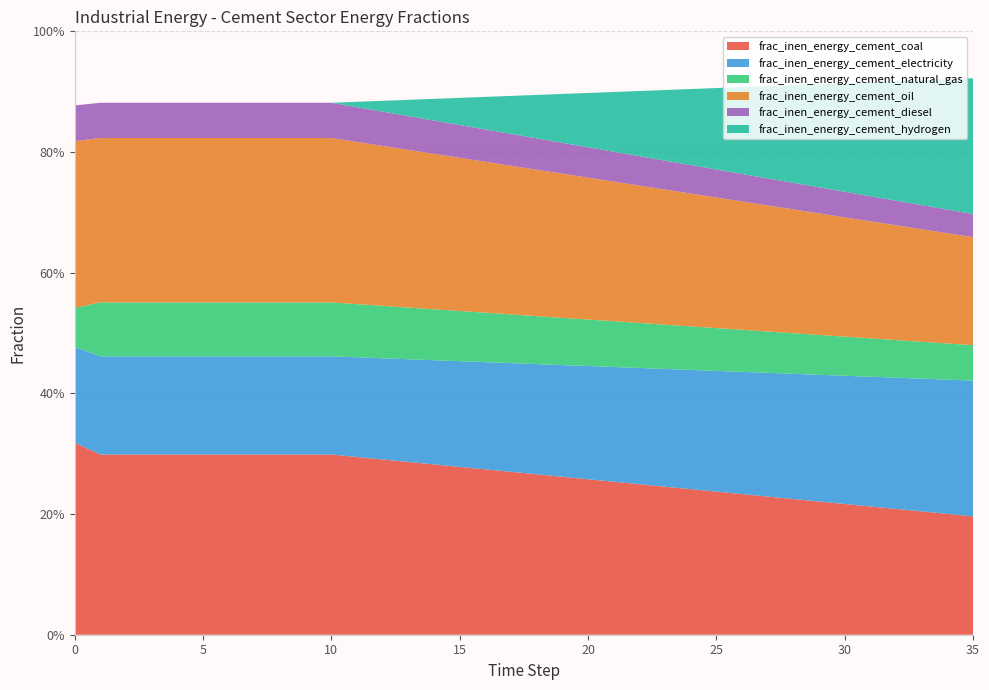

Reading left to right, transcribe all the data shown in this chart.

frac_inen_energy_cement_coal: 0.3	0.3	0.3	0.3	0.3	0.3	0.3	0.3	0.3	0.3	0.3	0.3	0.3	0.3	0.3	0.3	0.3	0.3	0.3	0.3	0.3	0.3	0.2	0.2	0.2	0.2	0.2	0.2	0.2	0.2	0.2	0.2	0.2	0.2	0.2	0.2
frac_inen_energy_cement_electricity: 0.2	0.2	0.2	0.2	0.2	0.2	0.2	0.2	0.2	0.2	0.2	0.2	0.2	0.2	0.2	0.2	0.2	0.2	0.2	0.2	0.2	0.2	0.2	0.2	0.2	0.2	0.2	0.2	0.2	0.2	0.2	0.2	0.2	0.2	0.2	0.2
frac_inen_energy_cement_natural_gas: 0.1	0.1	0.1	0.1	0.1	0.1	0.1	0.1	0.1	0.1	0.1	0.1	0.1	0.1	0.1	0.1	0.1	0.1	0.1	0.1	0.1	0.1	0.1	0.1	0.1	0.1	0.1	0.1	0.1	0.1	0.1	0.1	0.1	0.1	0.1	0.1
frac_inen_energy_cement_oil: 0.3	0.3	0.3	0.3	0.3	0.3	0.3	0.3	0.3	0.3	0.3	0.3	0.3	0.3	0.3	0.3	0.3	0.2	0.2	0.2	0.2	0.2	0.2	0.2	0.2	0.2	0.2	0.2	0.2	0.2	0.2	0.2	0.2	0.2	0.2	0.2
frac_inen_energy_cement_diesel: 0.1	0.1	0.1	0.1	0.1	0.1	0.1	0.1	0.1	0.1	0.1	0.1	0.1	0.1	0.1	0.1	0.1	0.1	0.1	0.1	0.1	0.0	0.0	0.0	0.0	0.0	0.0	0.0	0.0	0.0	0.0	0.0	0.0	0.0	0.0	0.0
frac_inen_energy_cement_hydrogen: 0.0	0.0	0.0	0.0	0.0	0.0	0.0	0.0	0.0	0.0	0.0	0.0	0.0	0.0	0.0	0.0	0.1	0.1	0.1	0.1	0.1	0.1	0.1	0.1	0.1	0.1	0.1	0.2	0.2	0.2	0.2	0.2	0.2	0.2	0.2	0.2